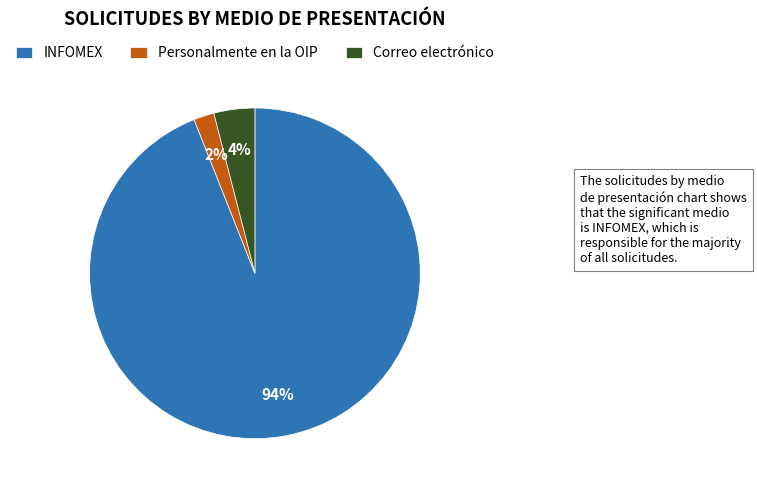

Which slice is the largest?

INFOMEX